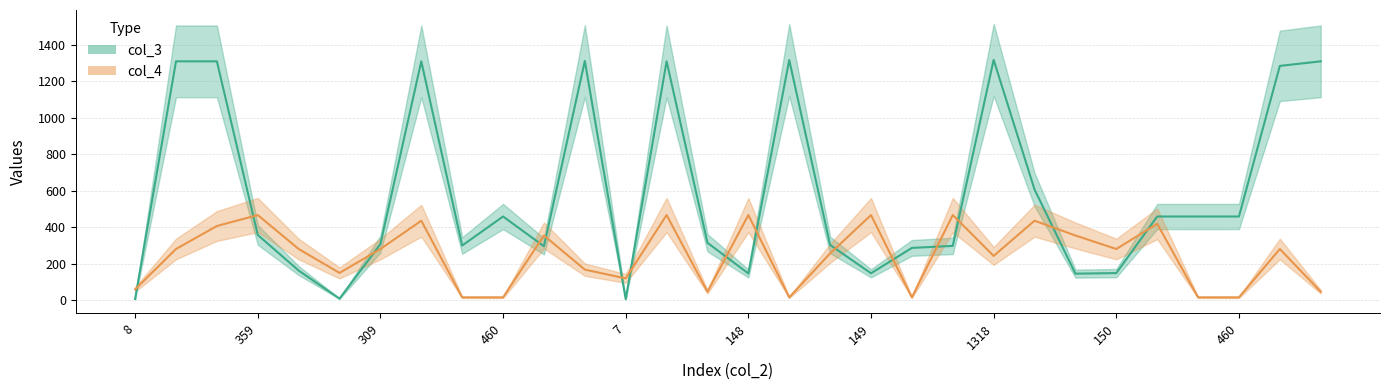

What is the difference between the maximum and second lowest values in the col_3 series?

1310